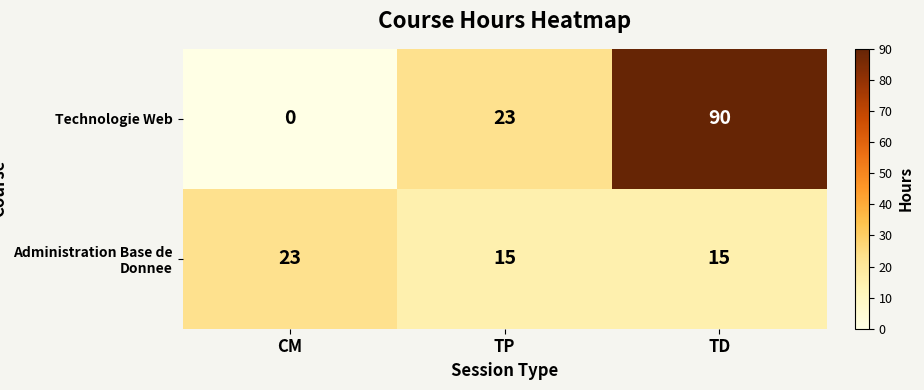

What is the greatest value displayed?

90